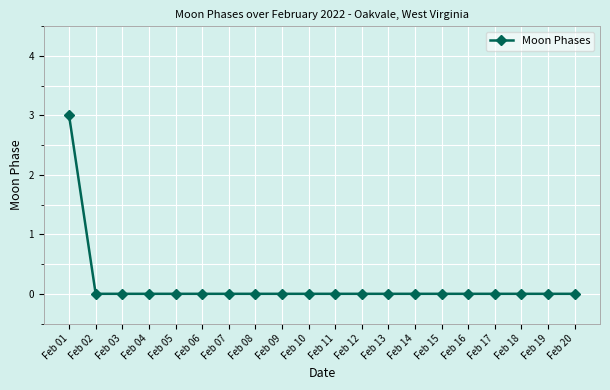

Reading left to right, extract all data points from this chart.

3	0	0	0	0	0	0	0	0	0	0	0	0	0	0	0	0	0	0	0